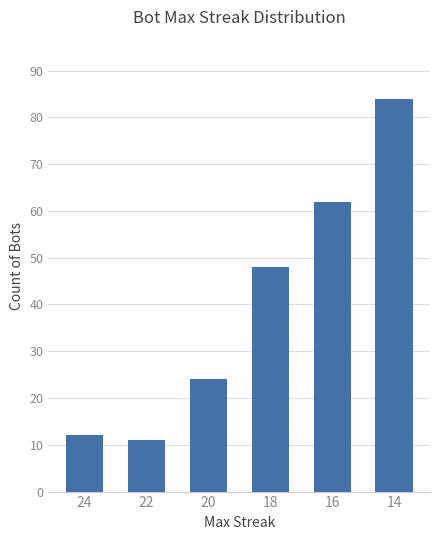

The chart shows a value of 7 at 20. True or false?

False